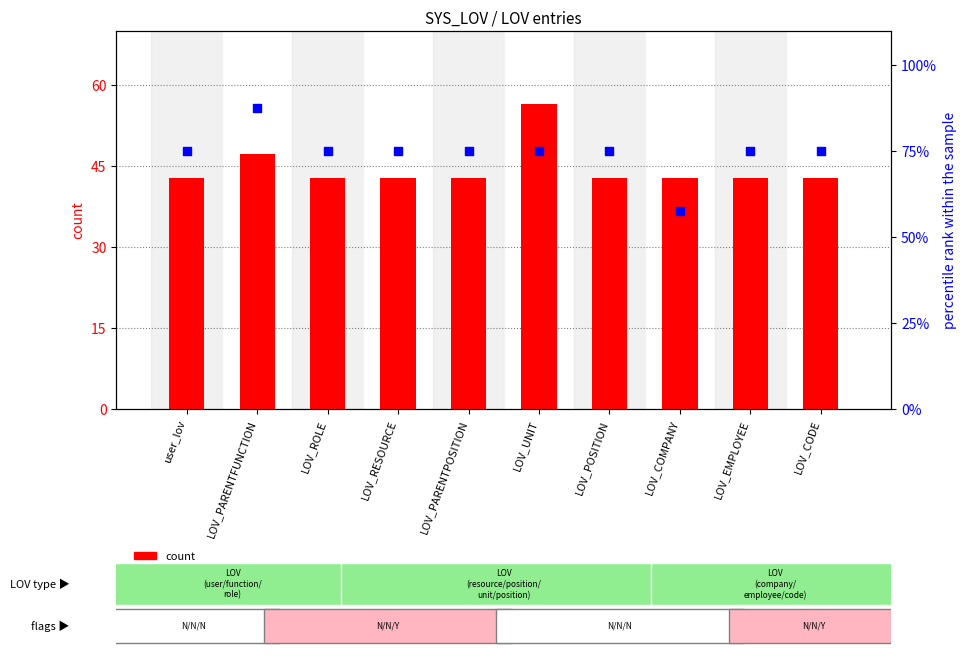

Which series contains the lowest Y value?

count